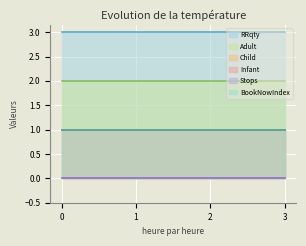

Reading left to right, extract all data points from this chart.

RRqty: 3	3	3	3
Adult: 2	2	2	2
Child: 1	1	1	1
Infant: 1	1	1	1
Stops: 0	0	0	0
BookNowIndex: 1	1	1	1